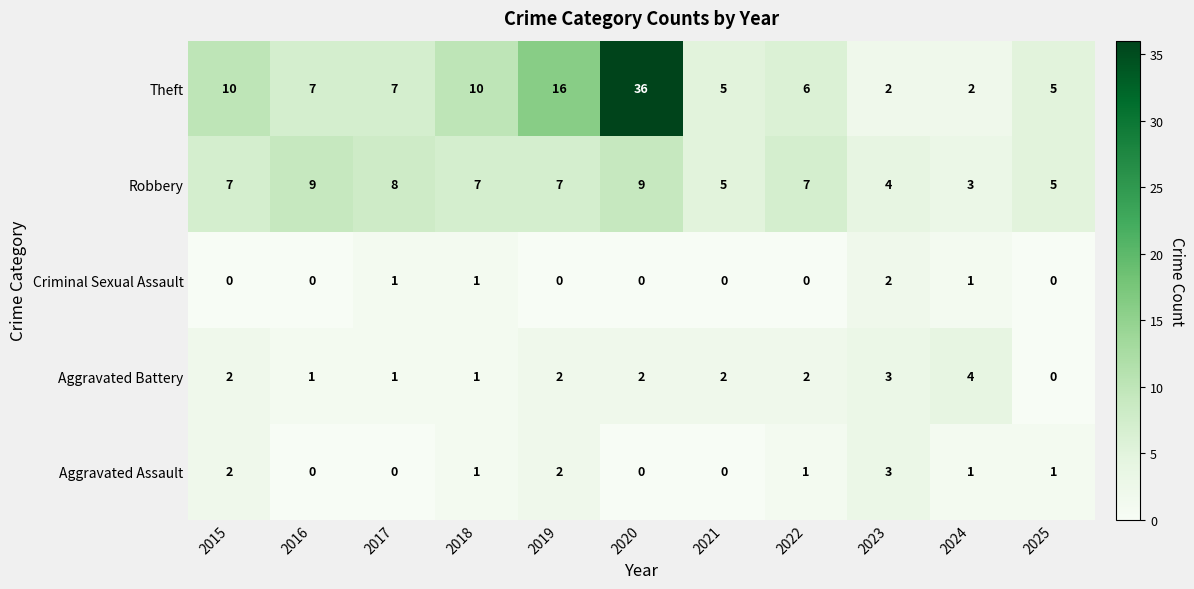

Which series changed the most between 2020 and 2025?

Theft